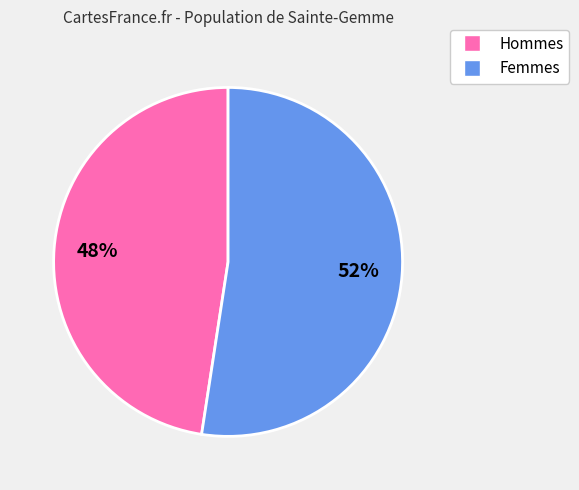

Which category has the smallest portion of the pie?

Hommes